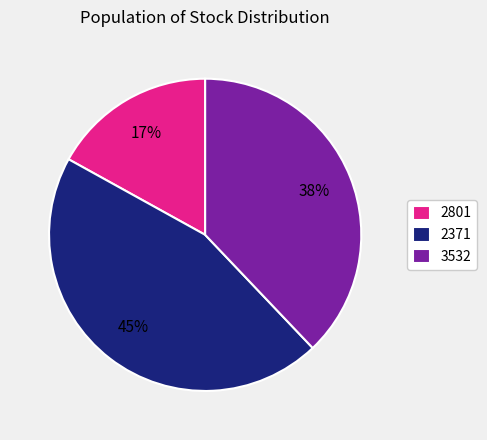

Which has a higher value, 2371 or 3532?

2371